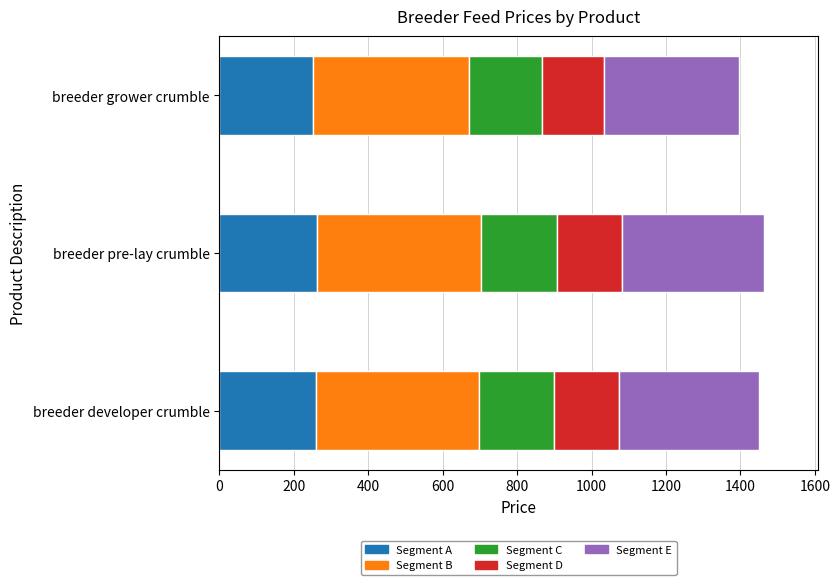

List the labels in order of value, largest first.

breeder pre-lay crumble, breeder developer crumble, breeder grower crumble